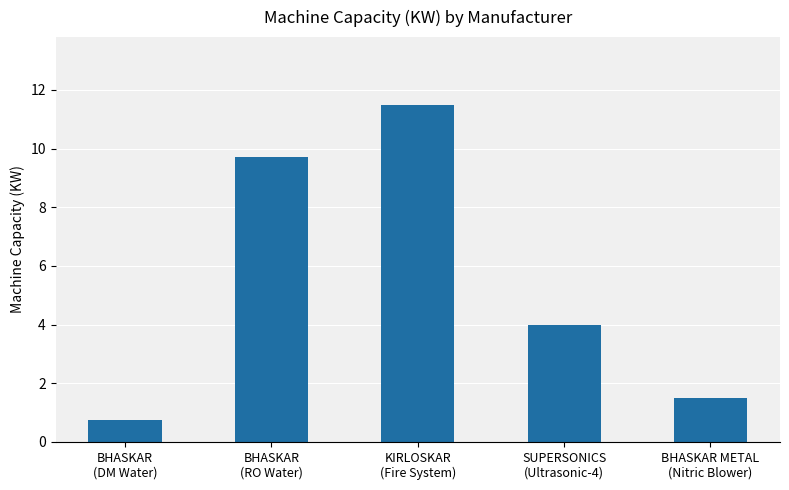

What is the maximum value shown in the chart?

11.5